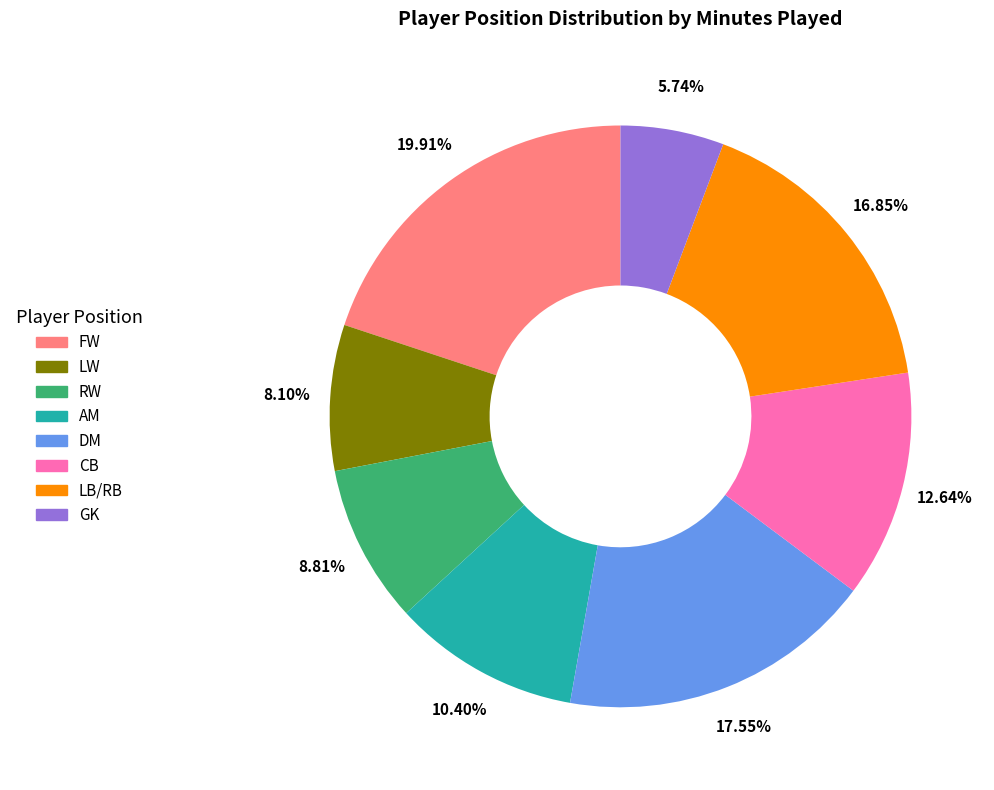

How many slices are in this pie chart?

8